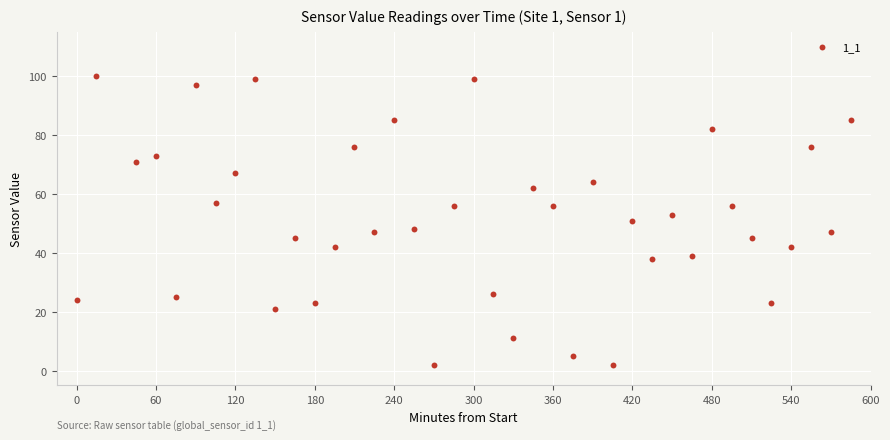

What is the range of X values (max minus min)?

585